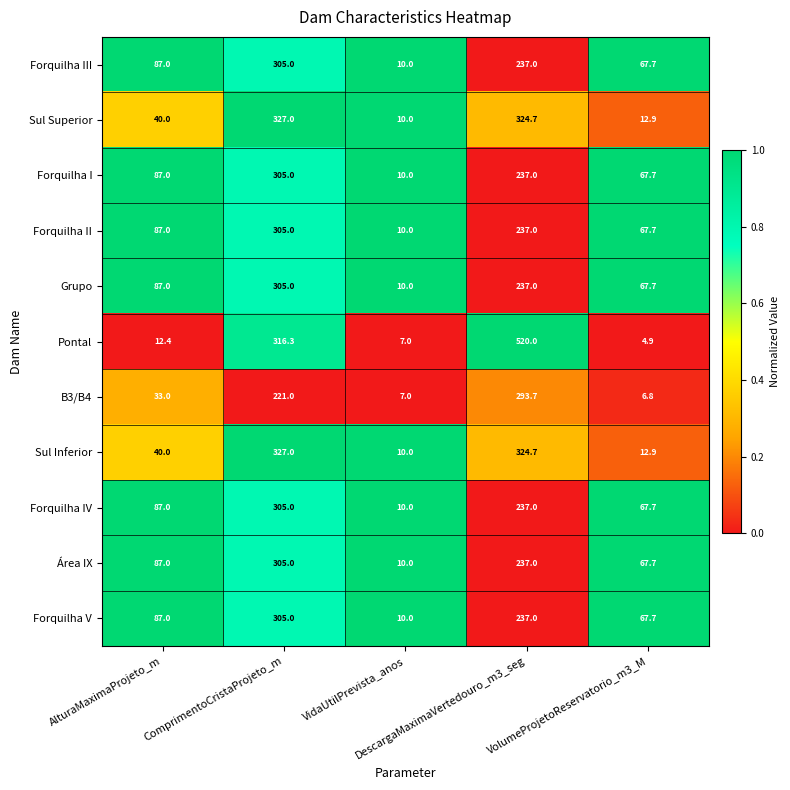

Which series has the largest total across all categories?

Pontal